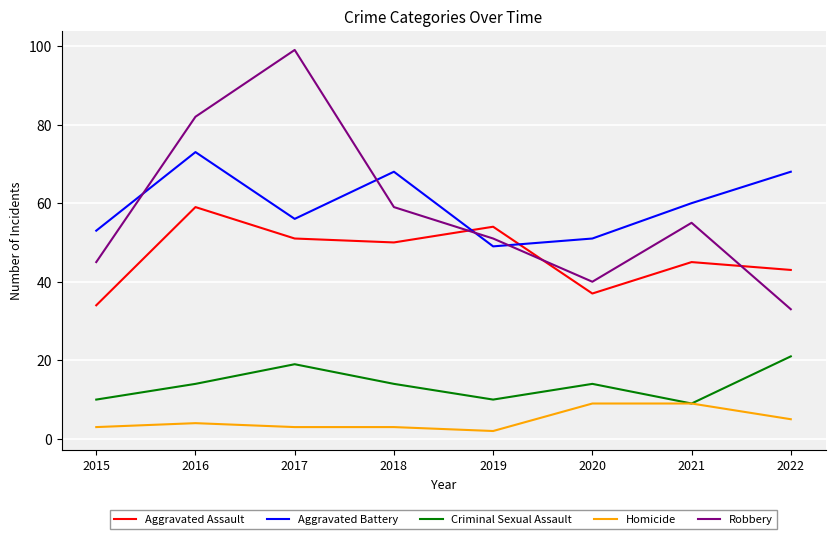

True or false: Aggravated Battery and Criminal Sexual Assault intersect in this chart.

False